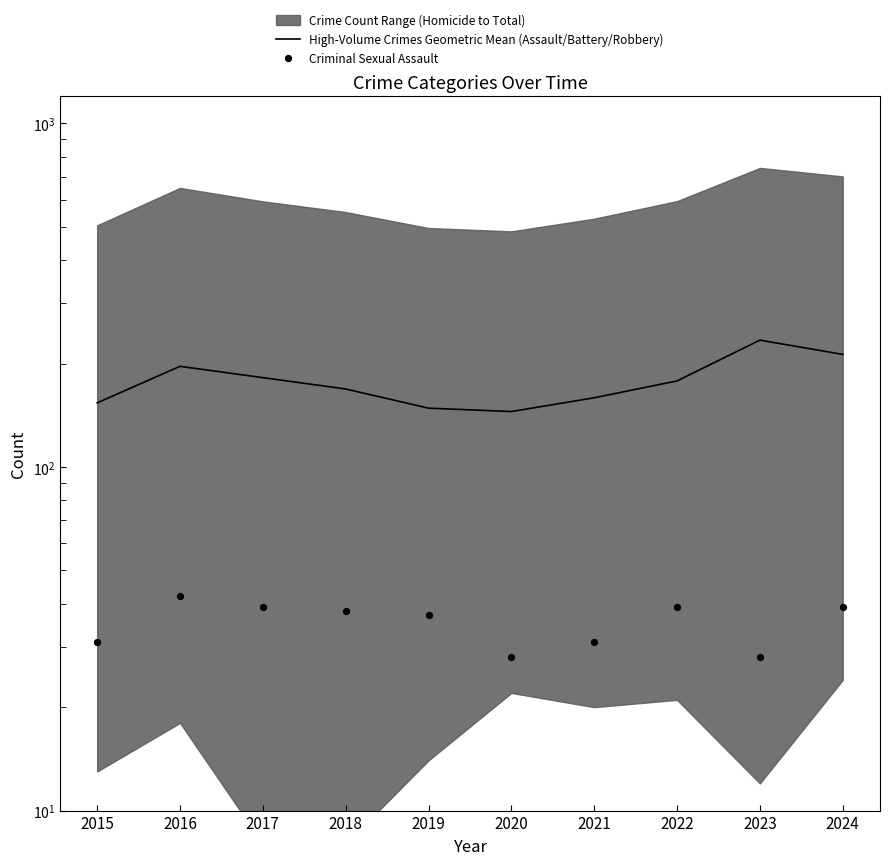

Which series has the largest total across all categories?

High-Volume Crimes Geometric Mean (Assault/Battery/Robbery)